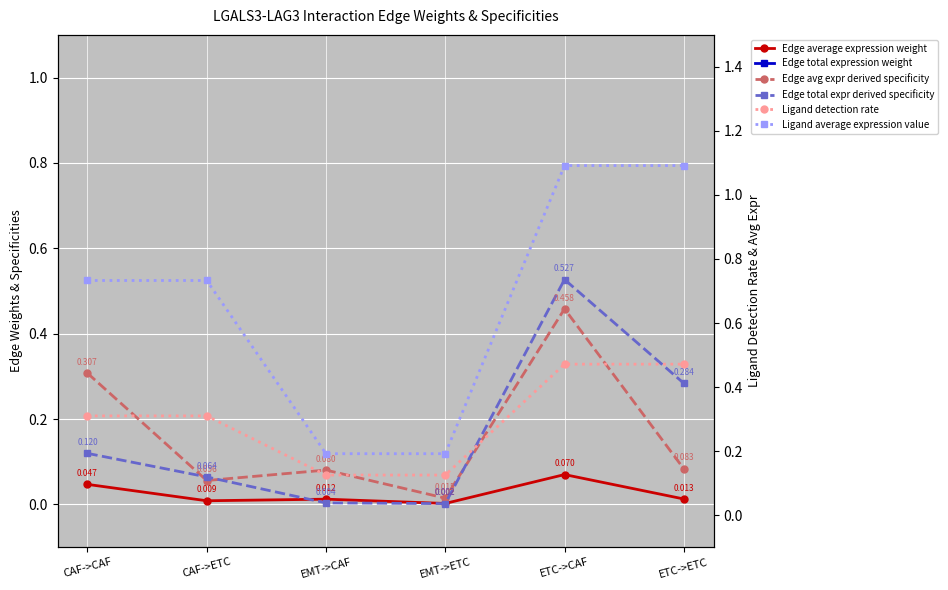

Reading left to right, list all the values displayed in this chart.

Edge average expression weight: 0.0	0.0	0.0	0.0	0.1	0.0
Edge total expression weight: 236.6	127.4	7.0	3.8	1042.6	561.4
Edge avg expr derived specificity: 0.3	0.1	0.1	0.0	0.5	0.1
Edge total expr derived specificity: 0.1	0.1	0.0	0.0	0.5	0.3
Ligand detection rate: 0.3	0.3	0.1	0.1	0.5	0.5
Ligand average expression value: 0.7	0.7	0.2	0.2	1.1	1.1